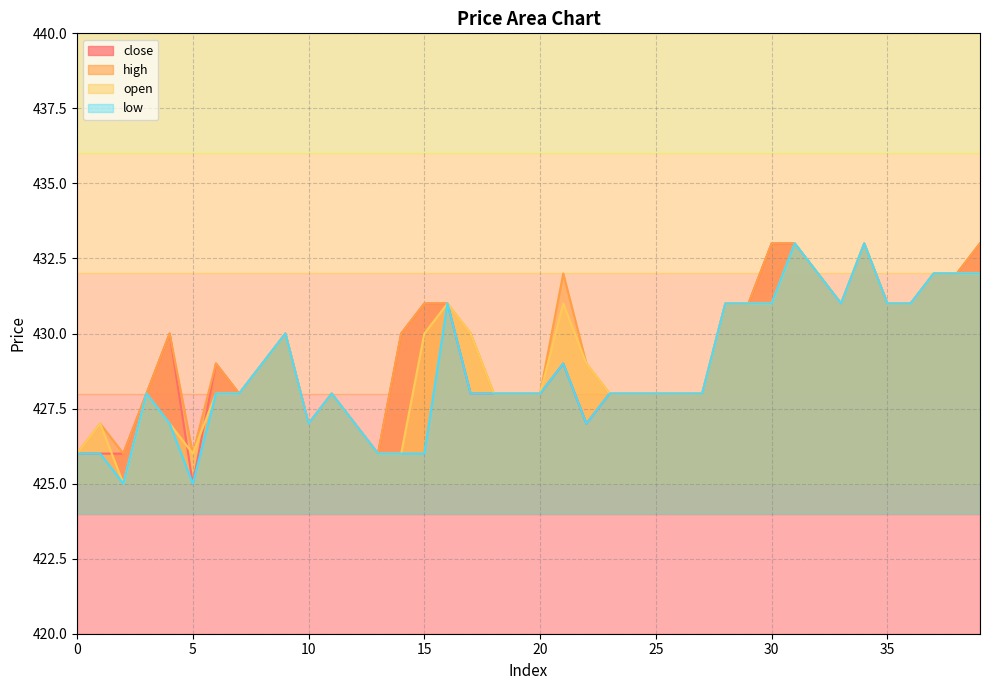

Where is the first local maximum for high?

1